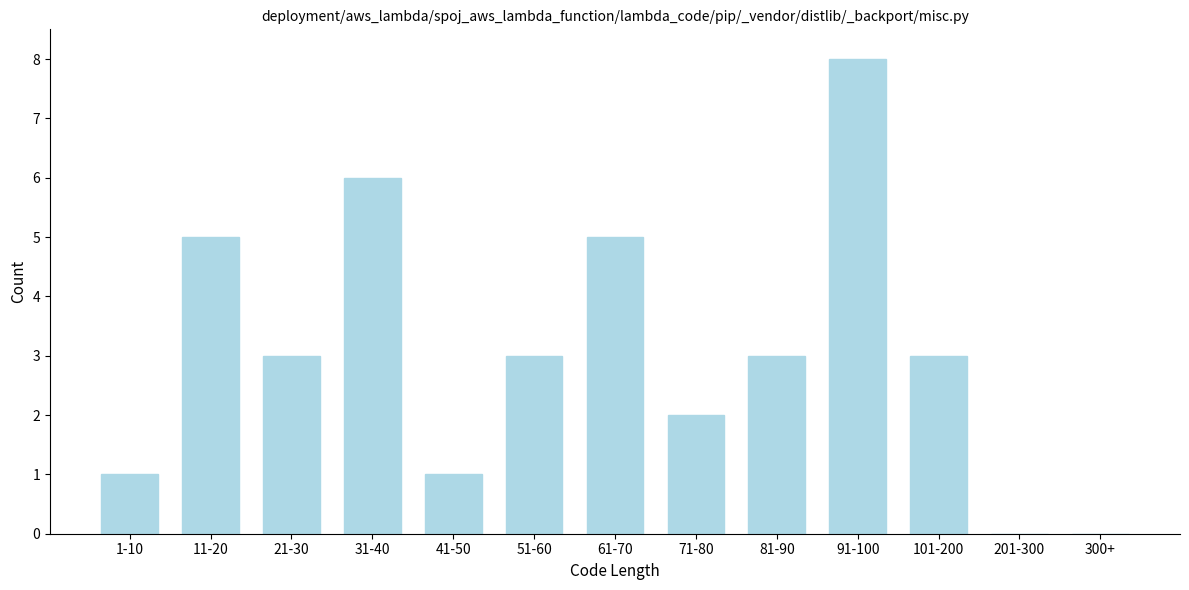

Reading left to right, transcribe all the data shown in this chart.

1-10=1	11-20=5	21-30=3	31-40=6	41-50=1	51-60=3	61-70=5	71-80=2	81-90=3	91-100=8	101-200=3	201-300=0	300+=0